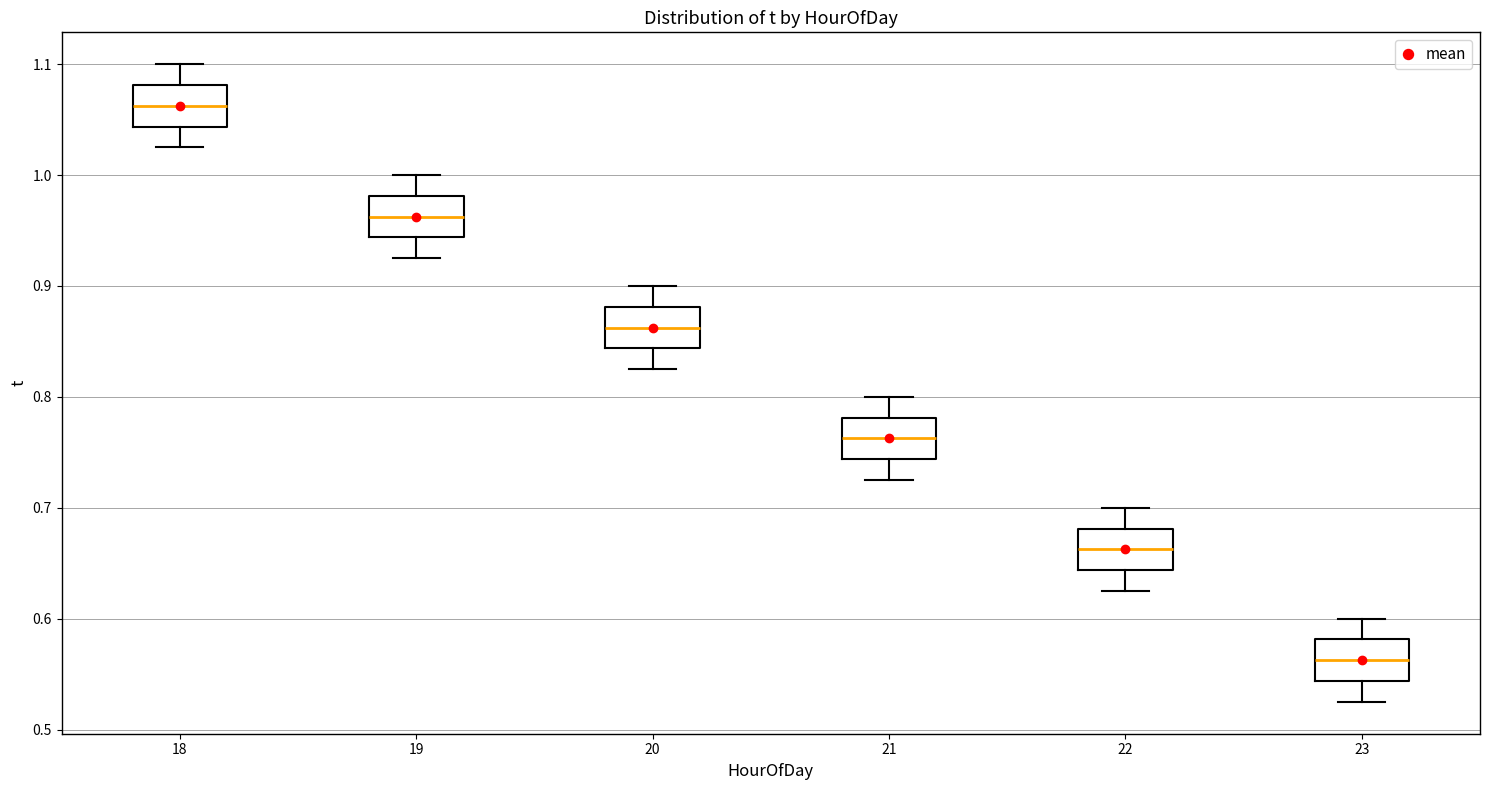

Reading left to right, transcribe this box plot: for each box, give where its median line is, the range the box spans, and where its two whiskers end, as read against the y-axis. The values are not printed on the chart, so give them approximately, as read against the axis.

18: median 1.06, box 1.04 to 1.08, whiskers 1.03 to 1.10
19: median 0.96, box 0.94 to 0.98, whiskers 0.93 to 1.00
20: median 0.86, box 0.84 to 0.88, whiskers 0.83 to 0.90
21: median 0.76, box 0.74 to 0.78, whiskers 0.73 to 0.80
22: median 0.66, box 0.64 to 0.68, whiskers 0.63 to 0.70
23: median 0.56, box 0.54 to 0.58, whiskers 0.53 to 0.60